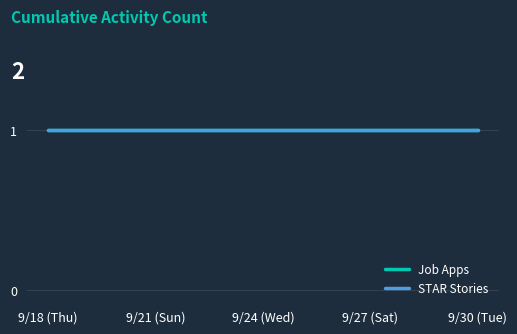

How many lines are shown in the chart?

2